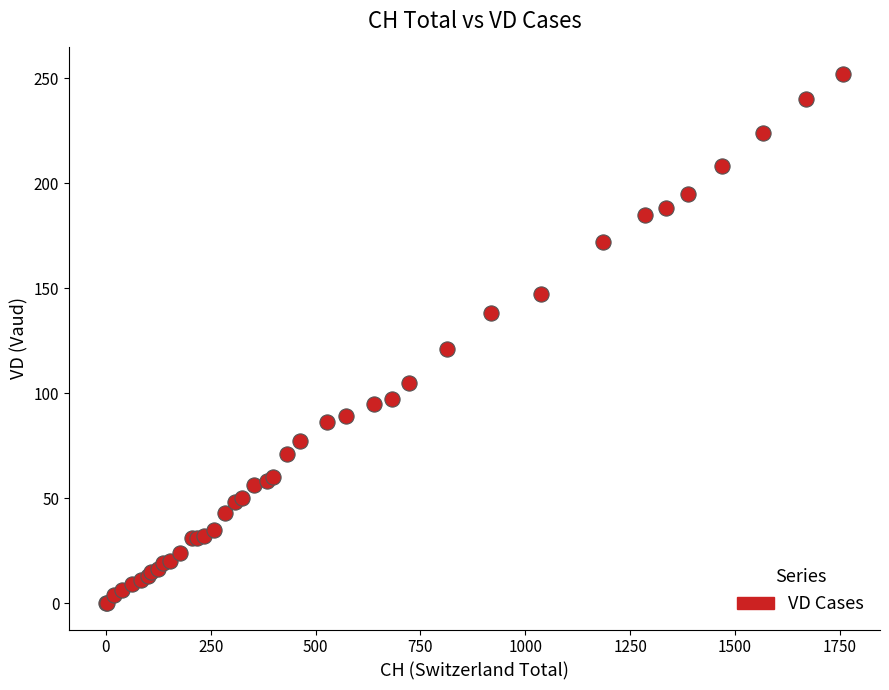

What Y value in the scatter plot is closest to 126?

121